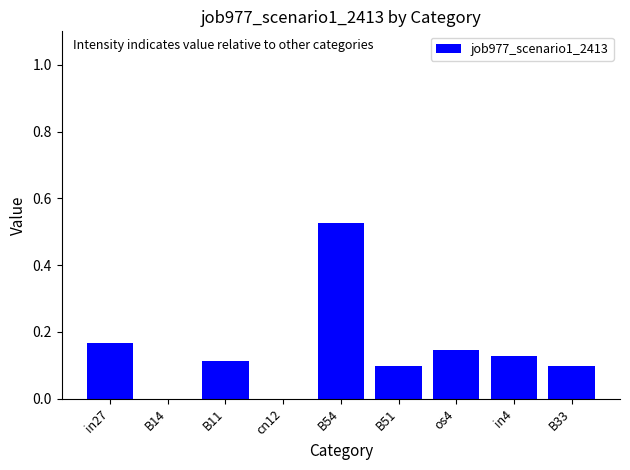

Count the values in the range 0 to 1.

9